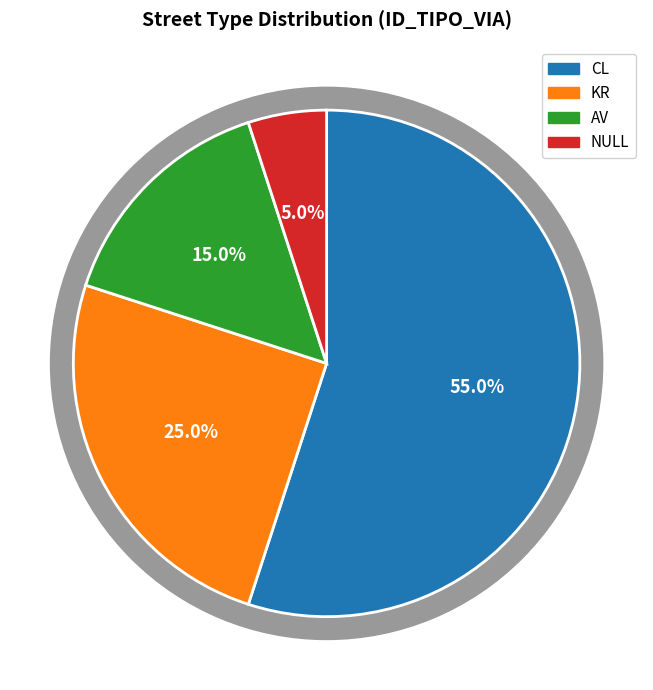

Does CL represent more than half of the total?

Yes